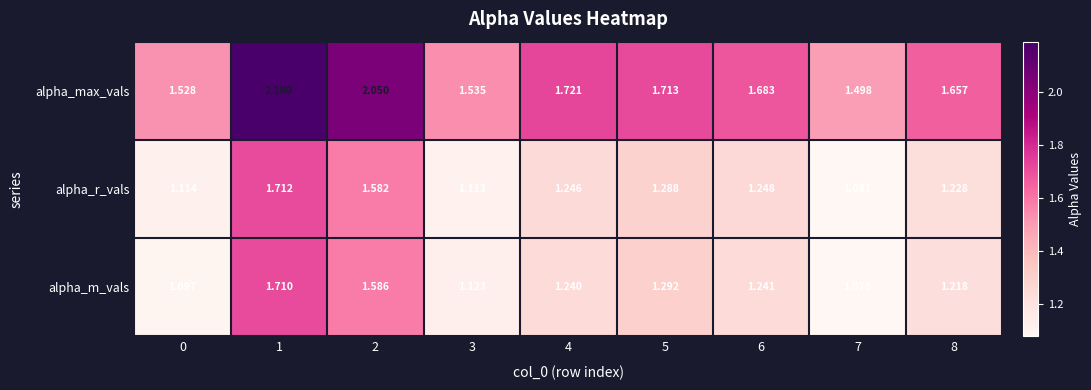

Which series has the largest total across all categories?

alpha_max_vals